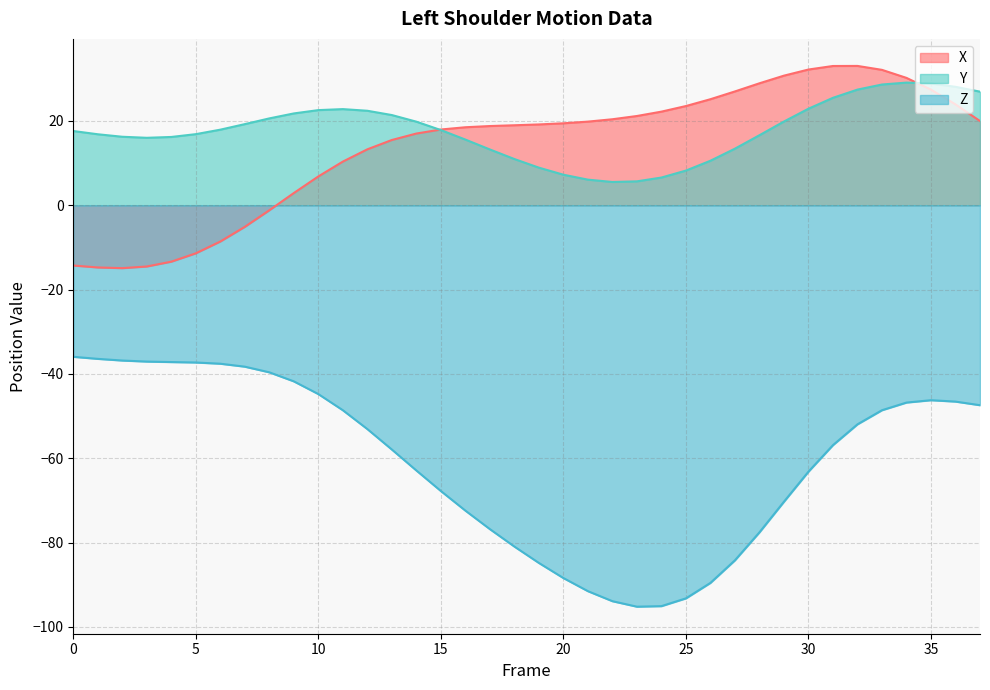

What are all the series names shown in the legend?

X, Y, Z